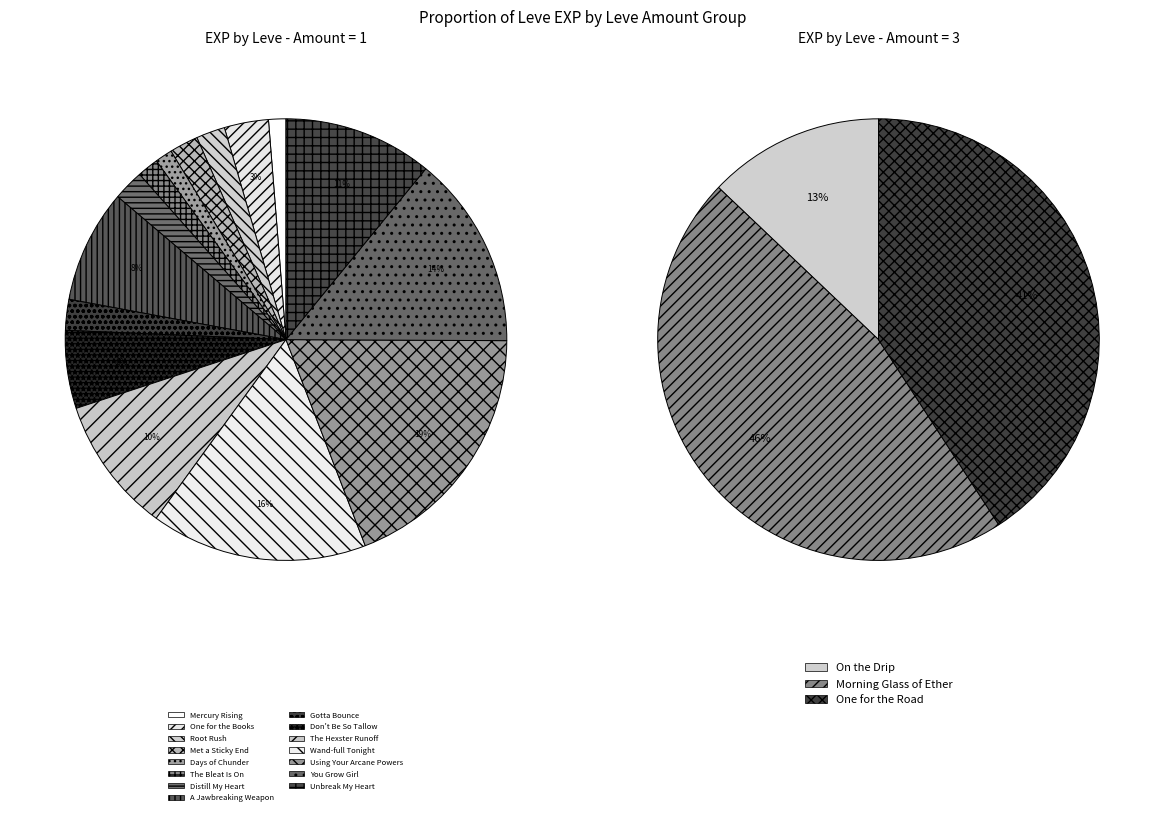

What is the smallest slice in the pie chart?

Mercury Rising (1)